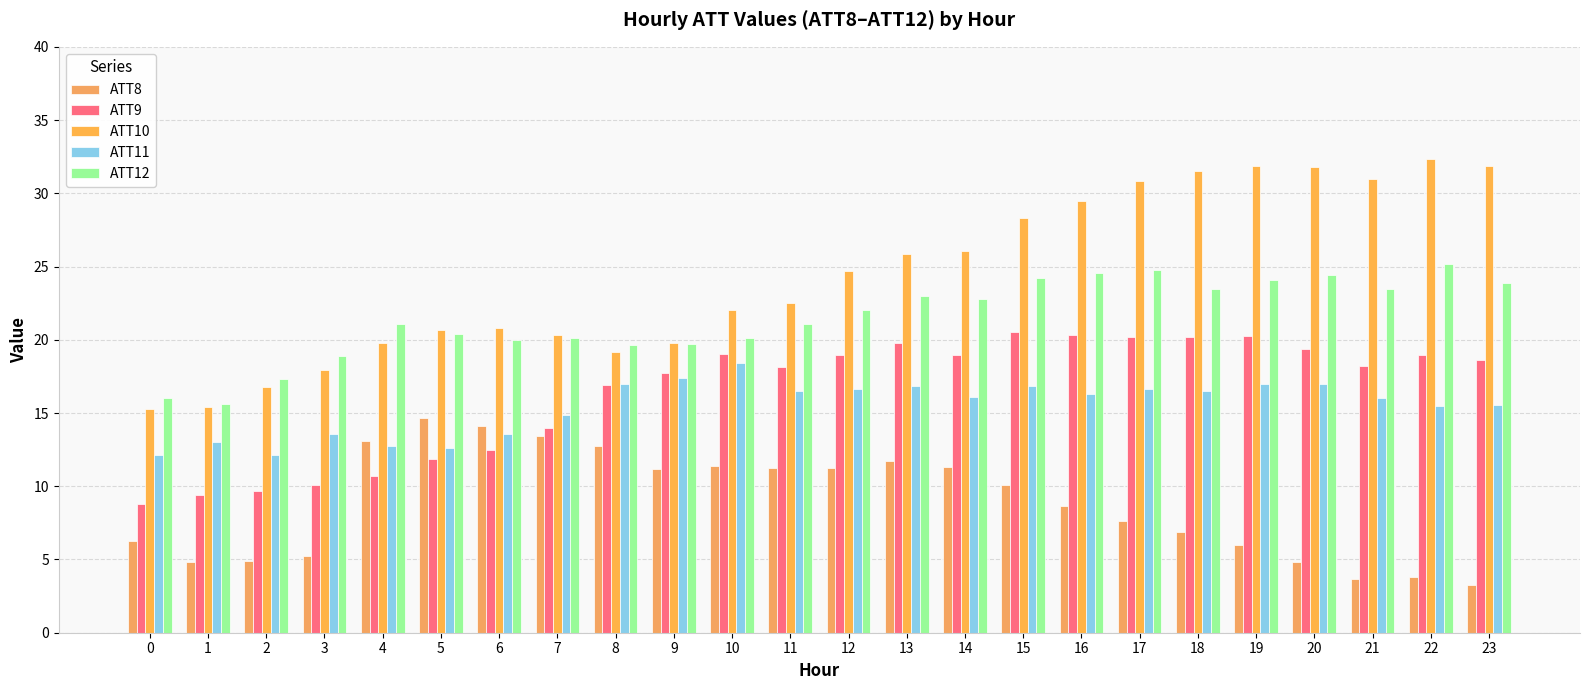

At which category is the sum across all series the highest?

15